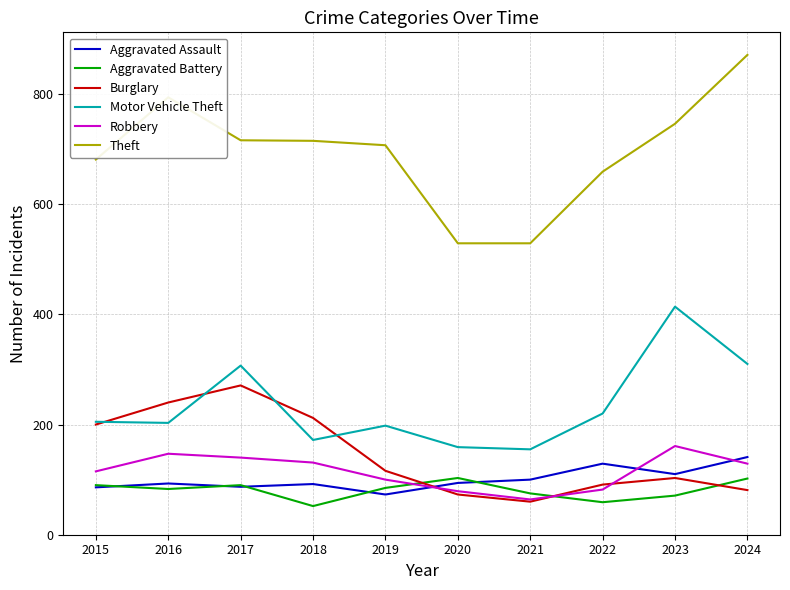

What is the spread (max minus min) of values at 2017?

629